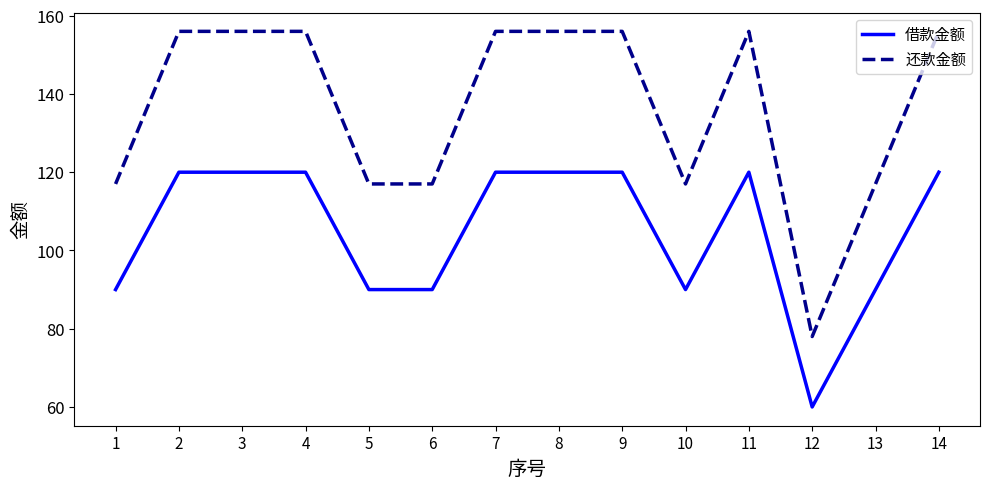

The value of 还款金额 at 3 is 156. True or false?

True